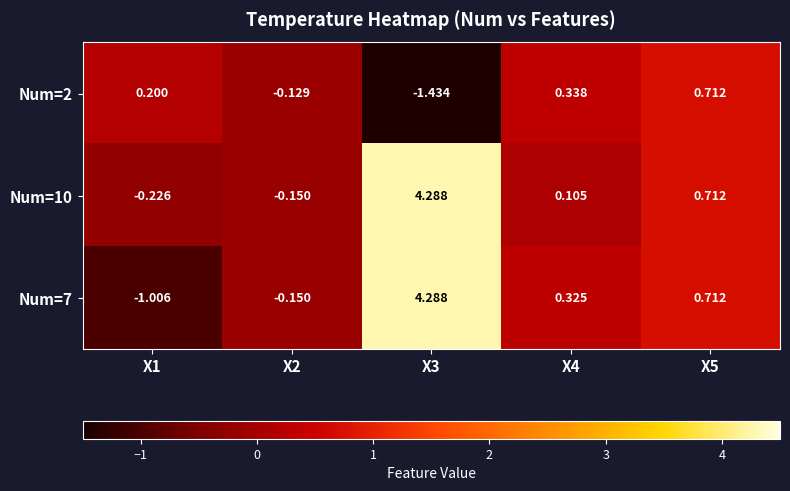

Is the value of Num=10 at X2 greater than the value of Num=2 at X1?

No